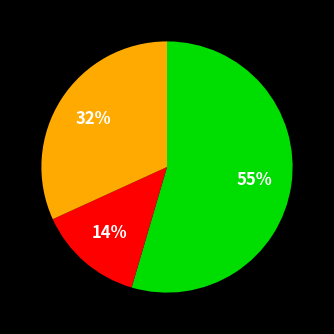

To the nearest percent, what is the difference between the largest and smallest slice percentages?

41%